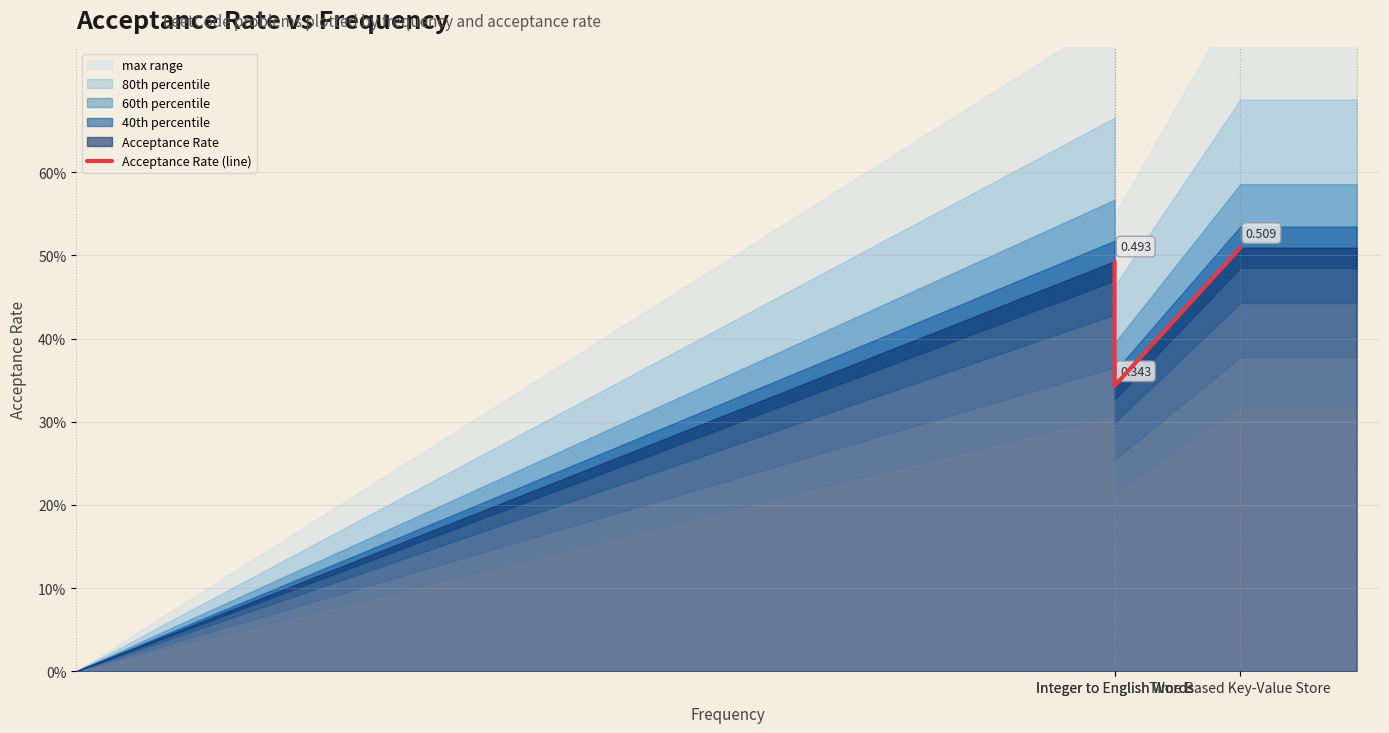

True or false: the data shows 0.5 at Integer to English Words.

True